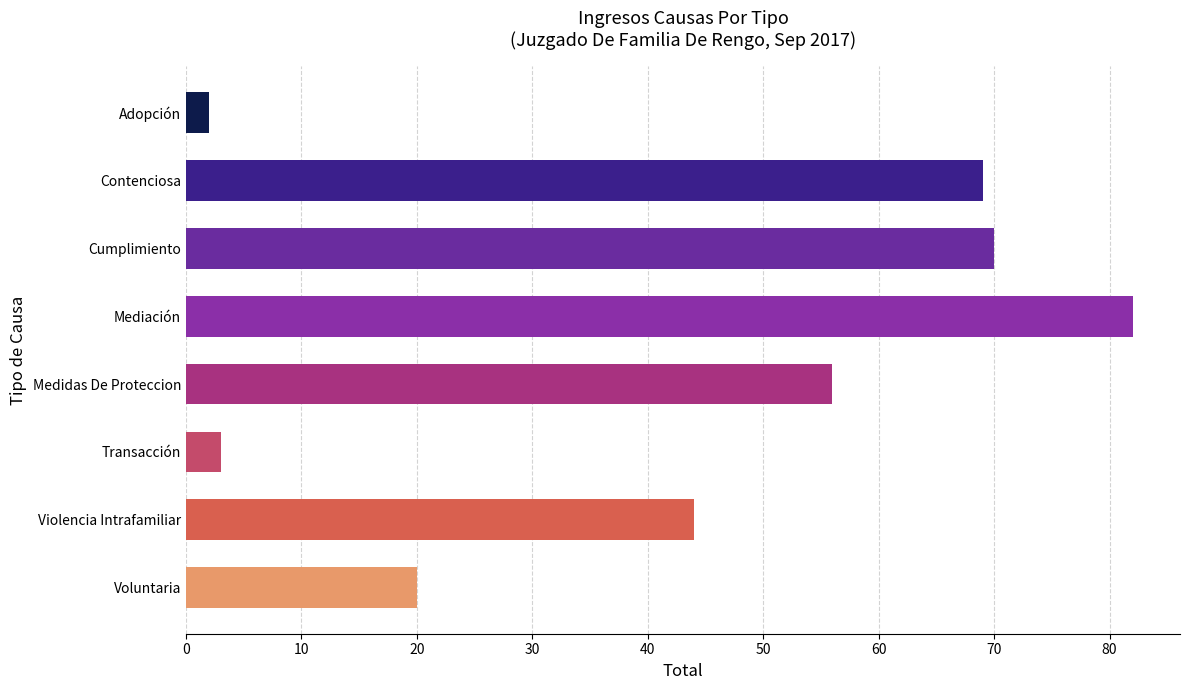

List the labels in order of value, largest first.

Mediación, Cumplimiento, Contenciosa, Medidas De Proteccion, Violencia Intrafamiliar, Voluntaria, Transacción, Adopción